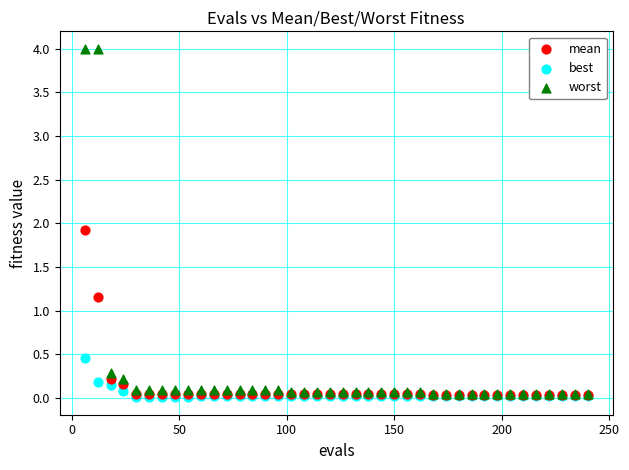

Across all series, what Y value is closest to 2?

1.9